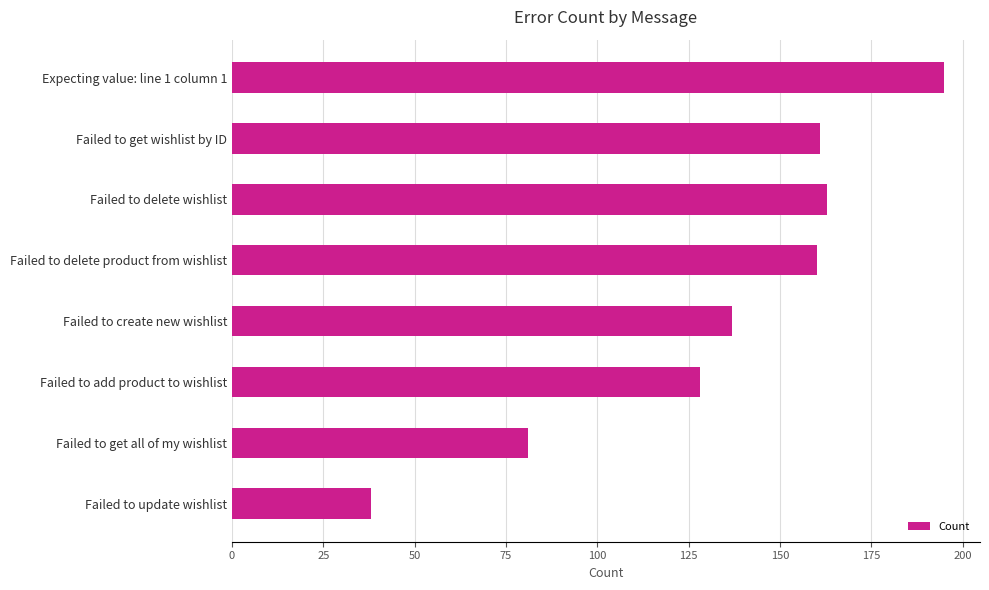

Reading top to bottom, list all the values displayed in this chart.

195	161	163	160	137	128	81	38